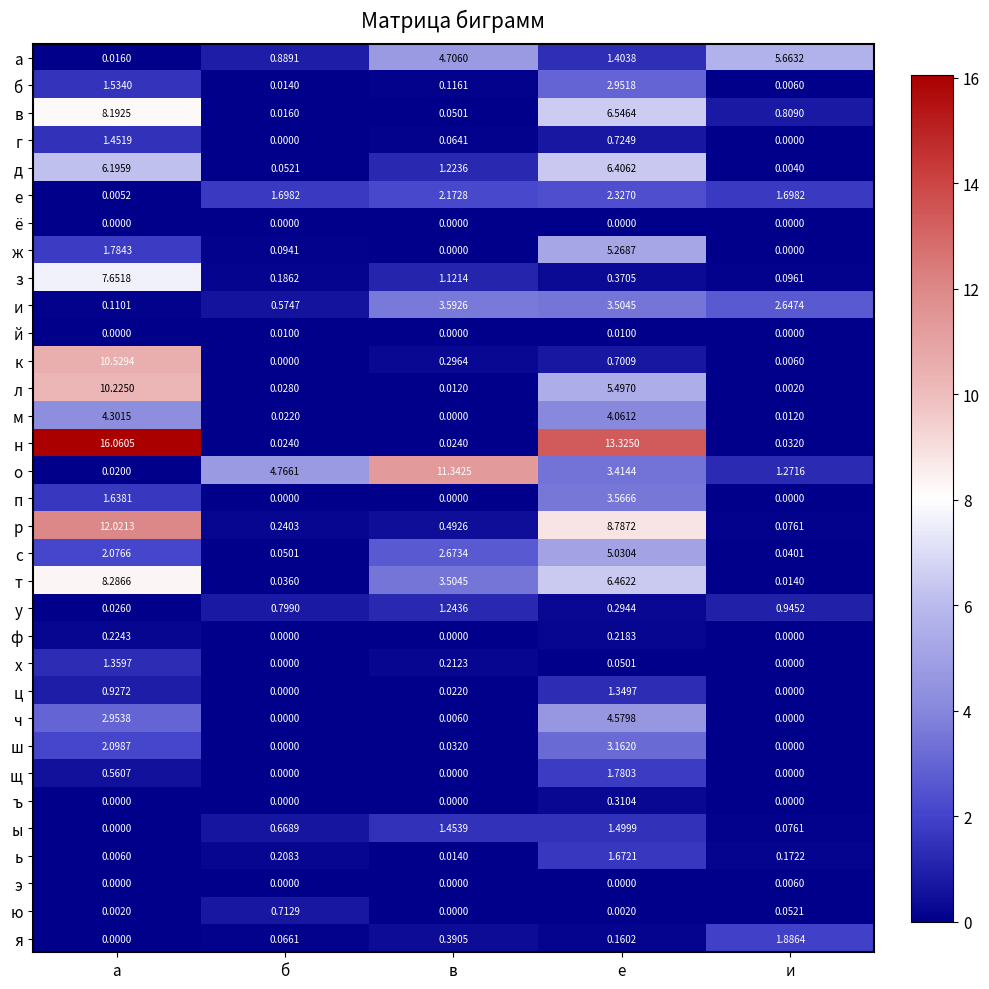

At which label does с reach its peak?

е